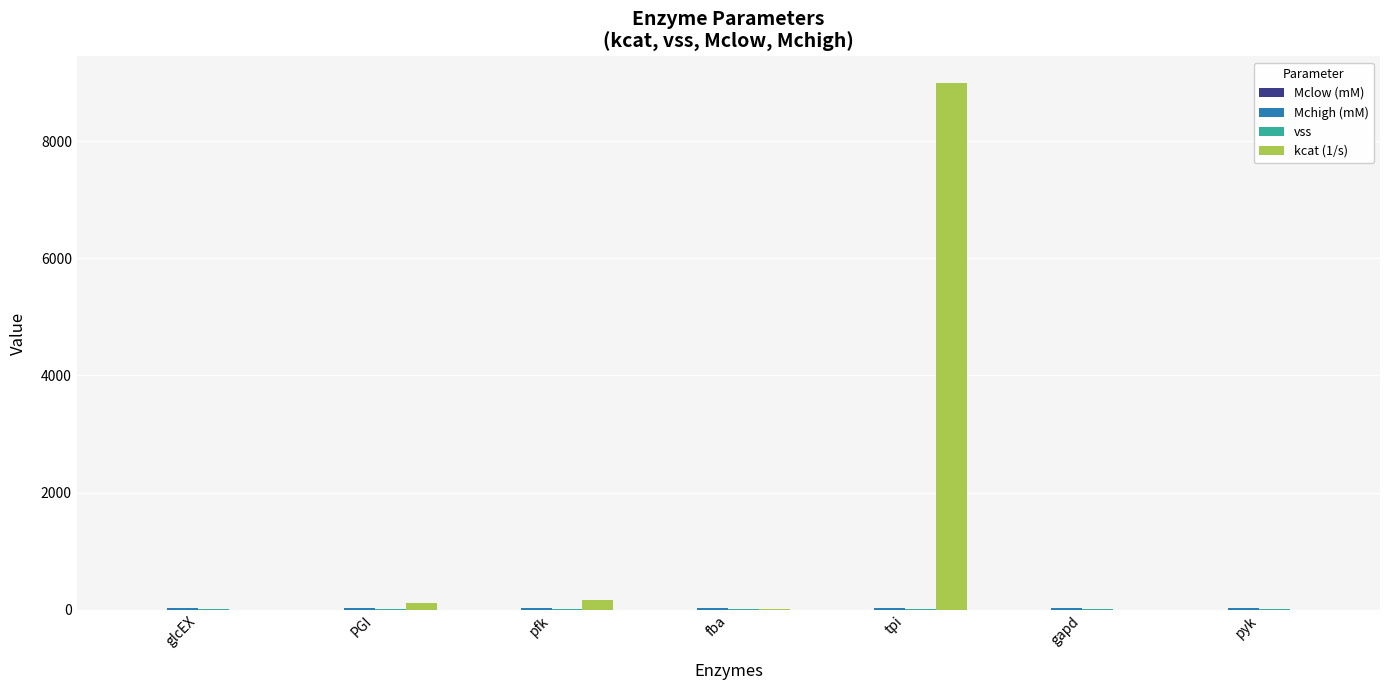

Which series has the largest total across all categories?

kcat (1/s)